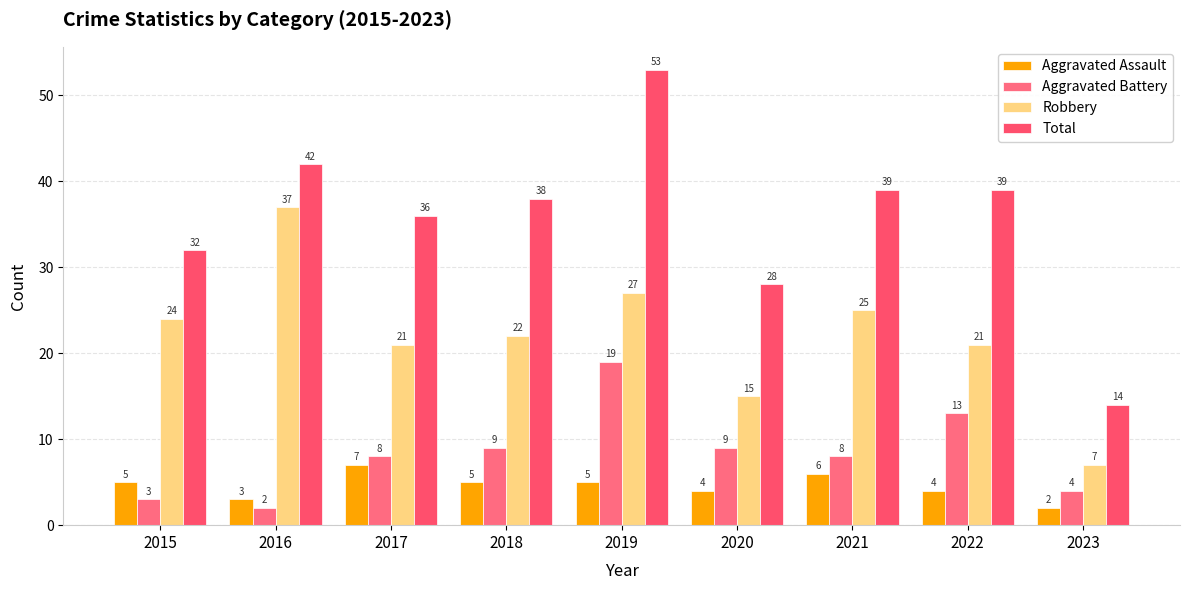

What is the difference between the highest and lowest values at 2019?

48